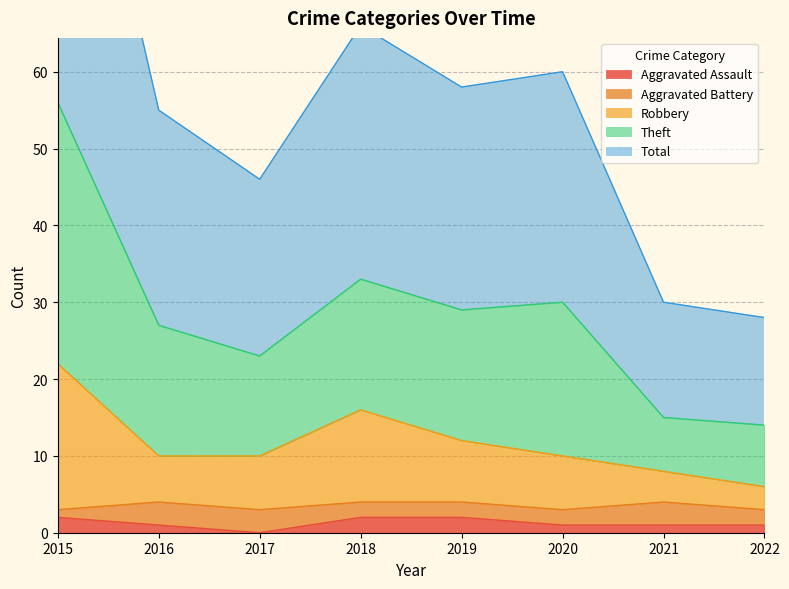

True or false: Aggravated Assault has a value of 2 at 2015.

True